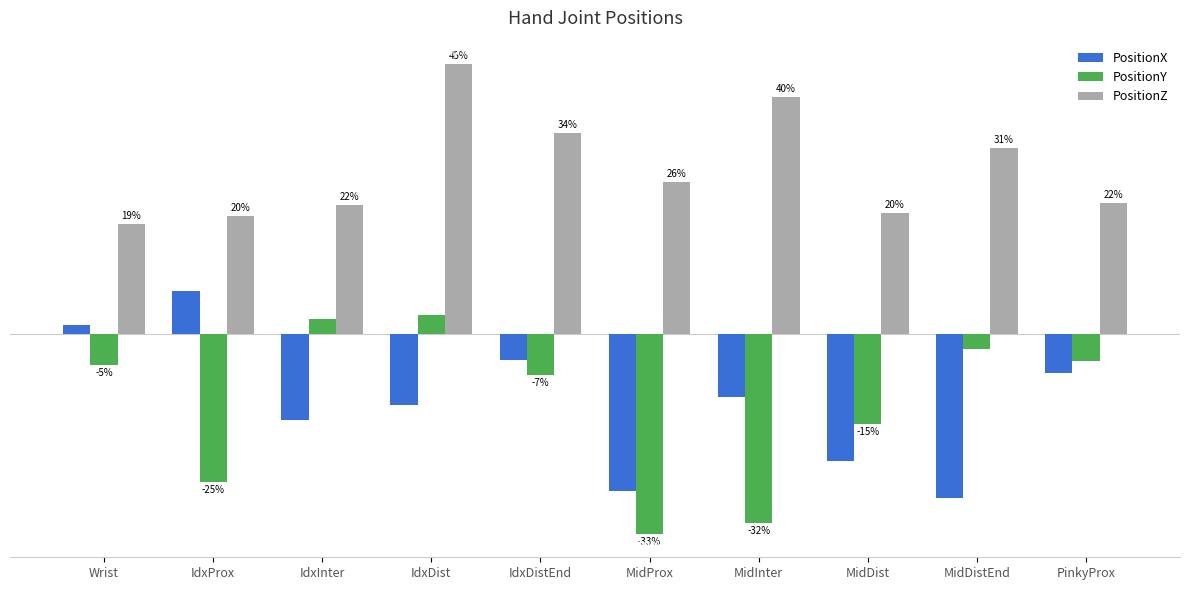

What are all the series names shown in the legend?

PositionX, PositionY, PositionZ